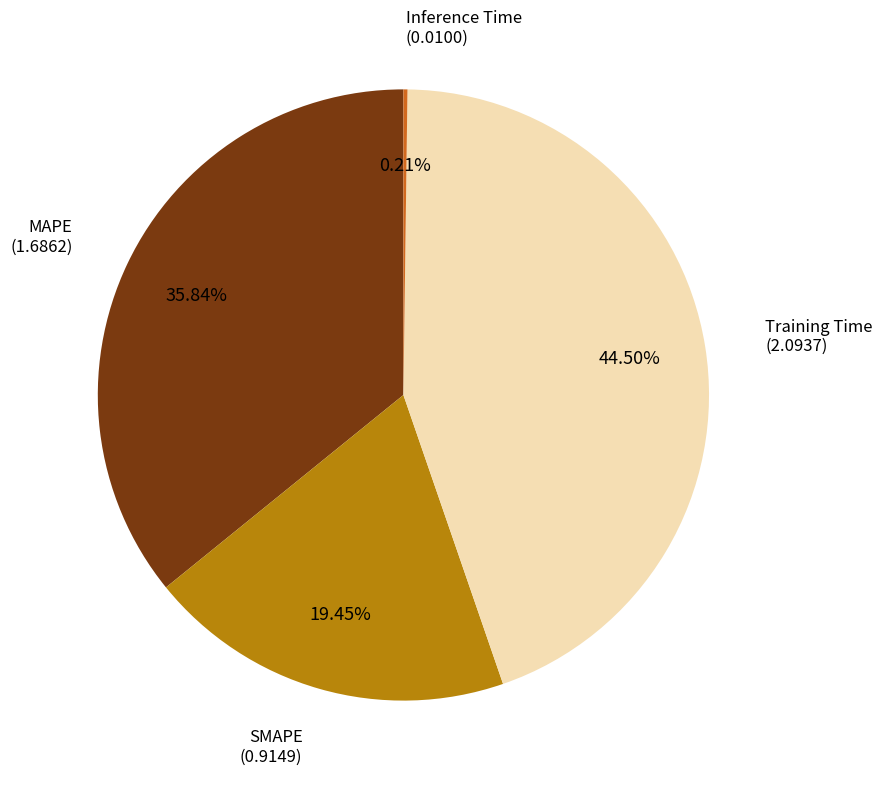

Does any single category account for the majority?

No